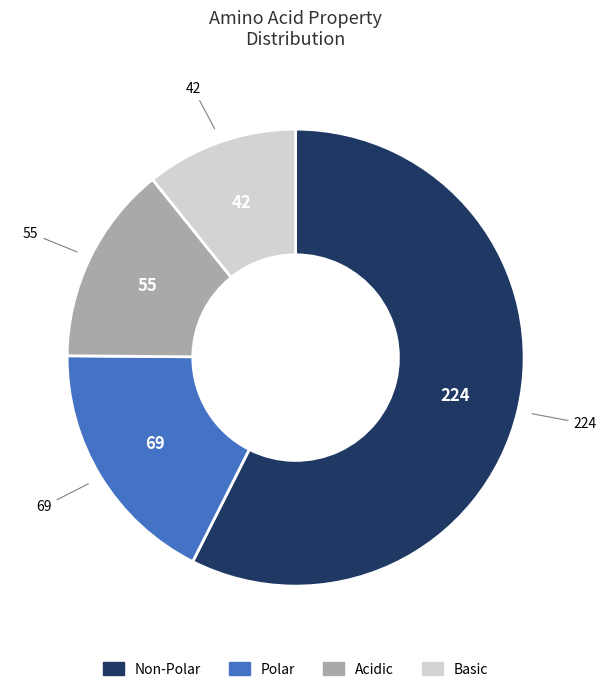

How many segments does this pie chart have?

4